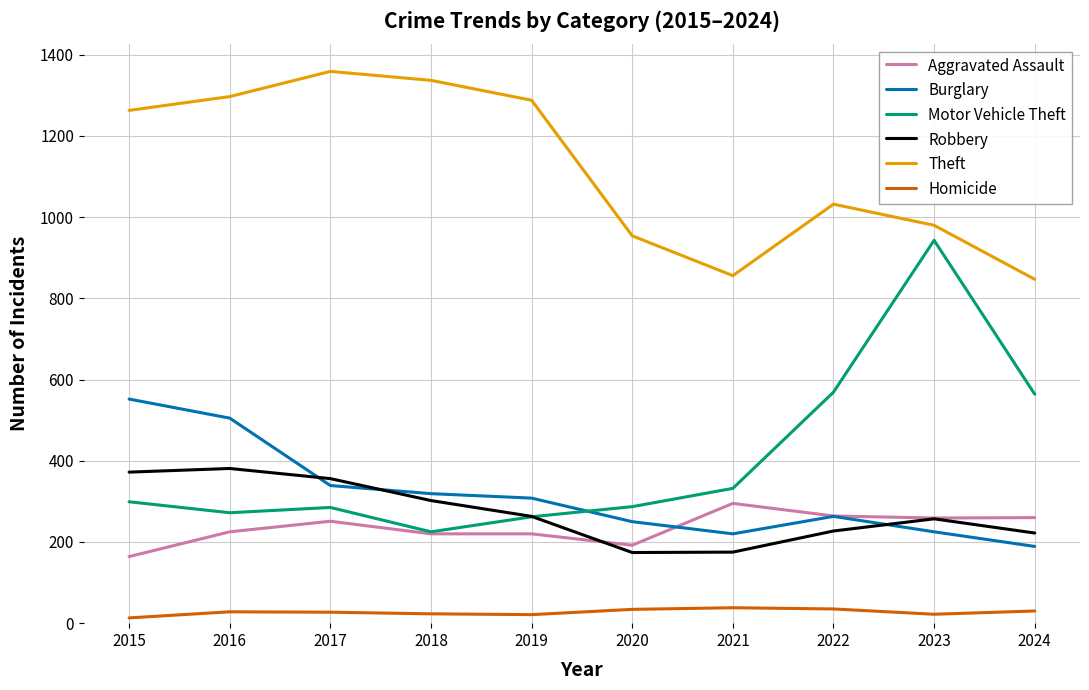

What is the difference between the second highest and second lowest values in the Burglary series?

285